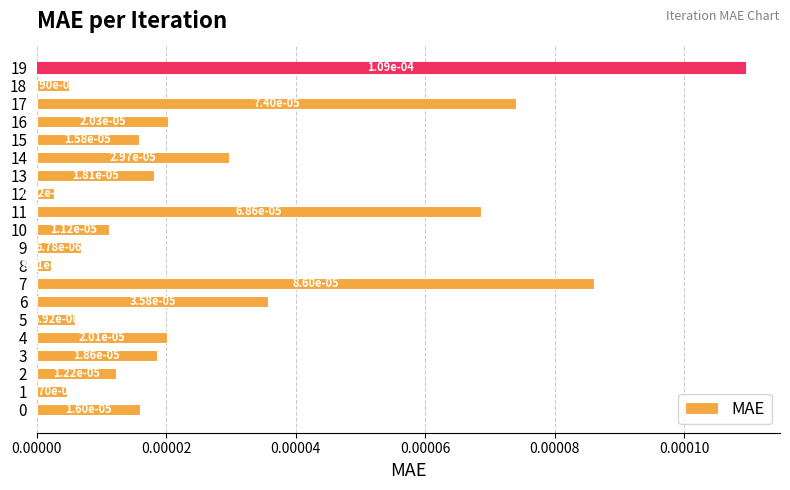

Are the bars horizontal?

Yes